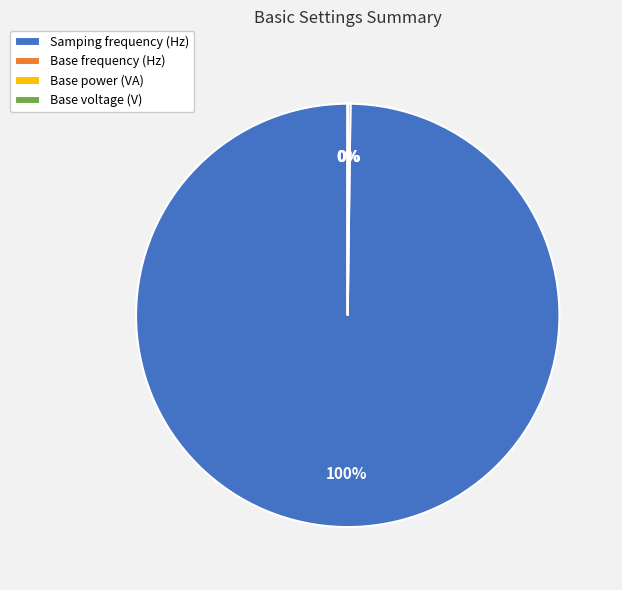

Is Samping frequency (Hz) the majority of the pie?

Yes